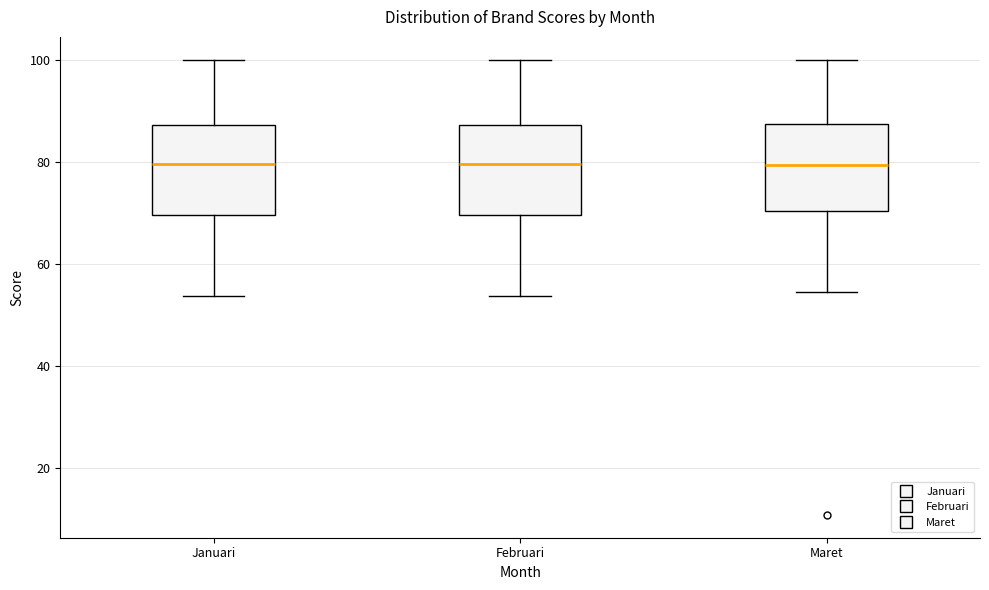

Reading left to right, read every box against the y-axis: the position of its median line, the range the box covers, and the ends of its whiskers. The values are not printed on the chart, so give them approximately, as read against the axis.

Januari: median 80, box 70 to 88, whiskers 54 to 100
Februari: median 80, box 70 to 88, whiskers 54 to 100
Maret: median 80, box 70 to 88, whiskers 54 to 100